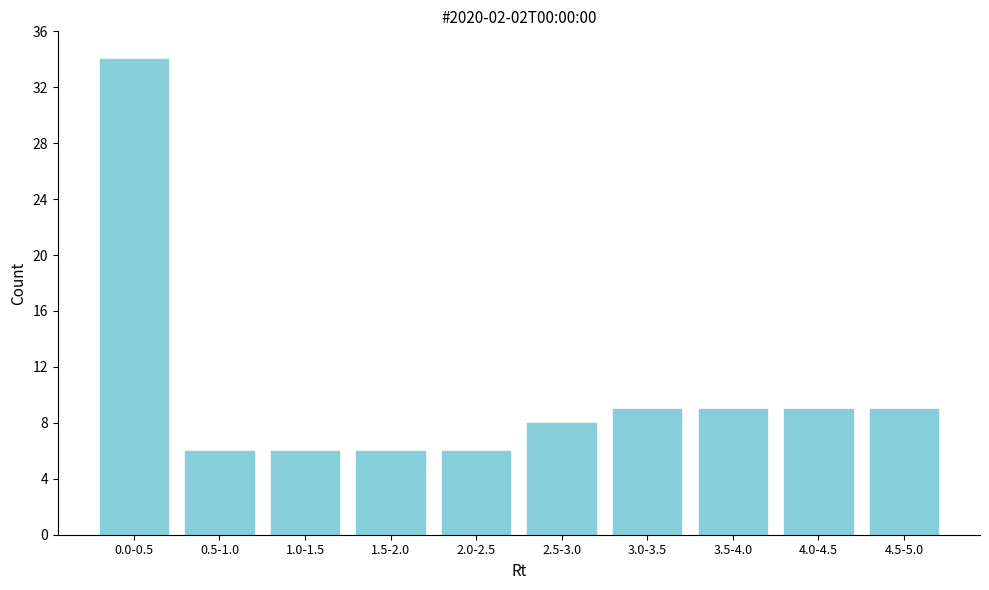

Reading left to right, what are all the values shown in this chart?

0.0-0.5=34	0.5-1.0=6	1.0-1.5=6	1.5-2.0=6	2.0-2.5=6	2.5-3.0=8	3.0-3.5=9	3.5-4.0=9	4.0-4.5=9	4.5-5.0=9